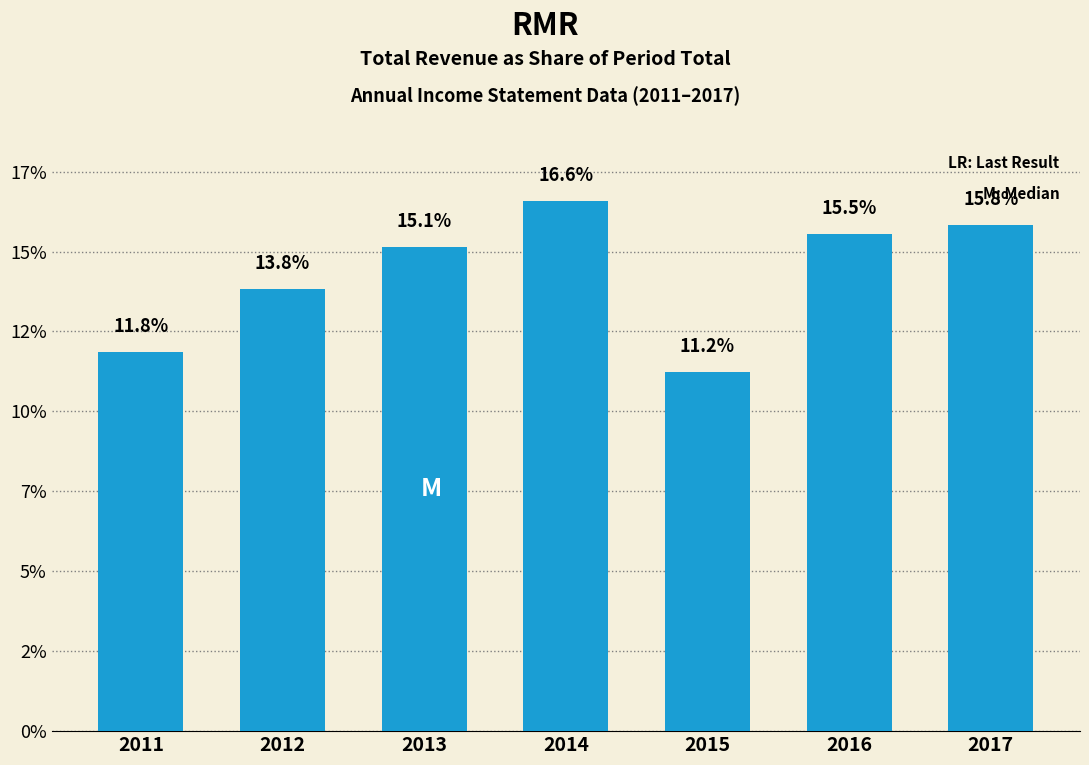

True or false: the data shows 15.8 at 2017.

True